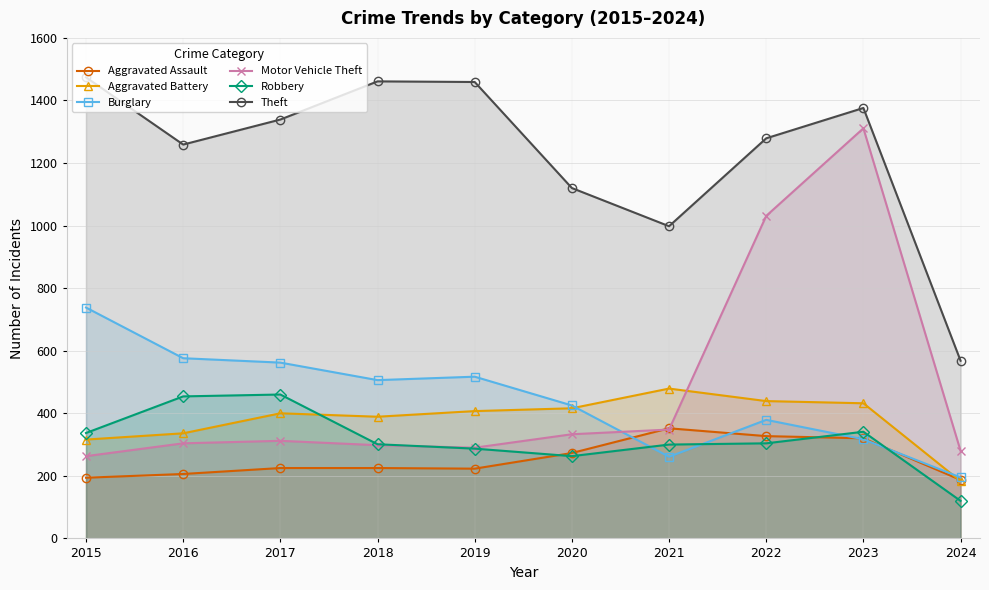

What is the approximate value of Theft at 2016, to the nearest 100?

1300